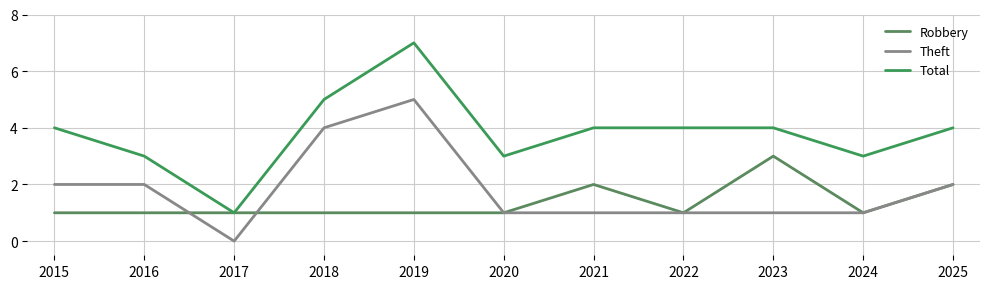

Does the chart have visible grid lines?

Yes